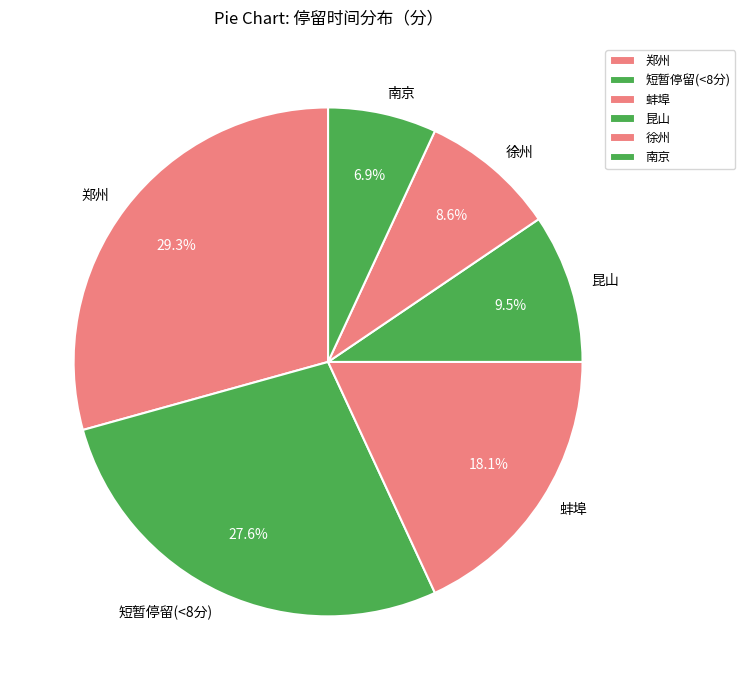

Between 短暂停留(<8分) and 蚌埠, which is larger?

短暂停留(<8分)